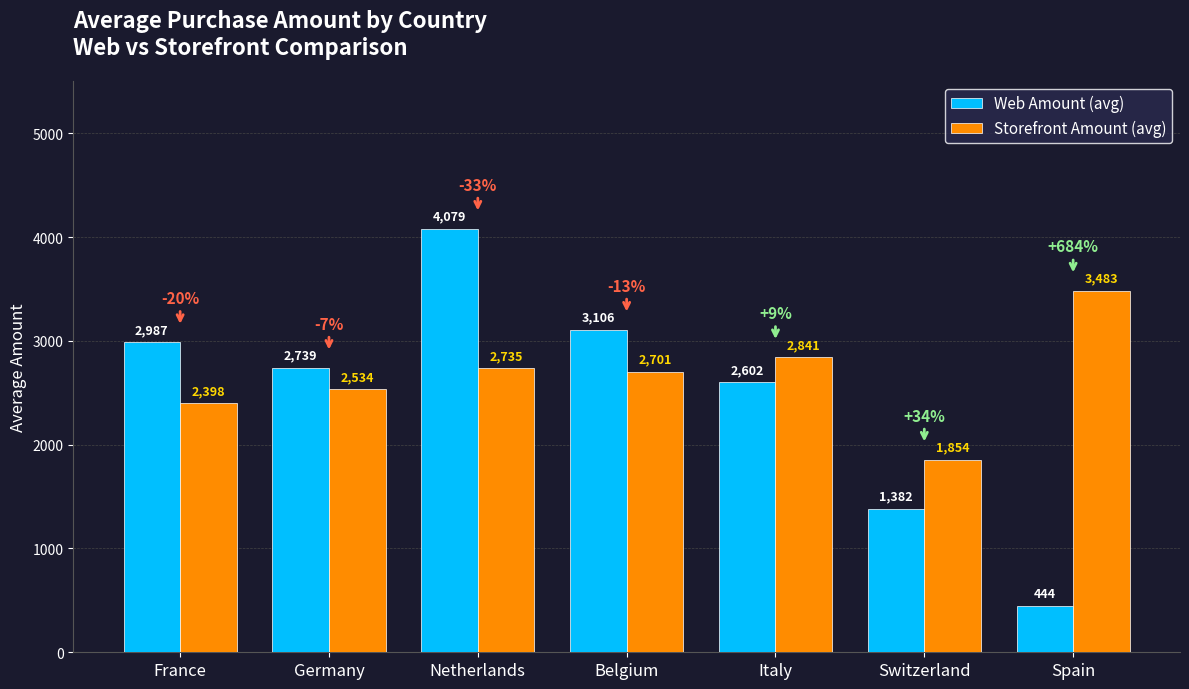

How many bars are there in total?

14